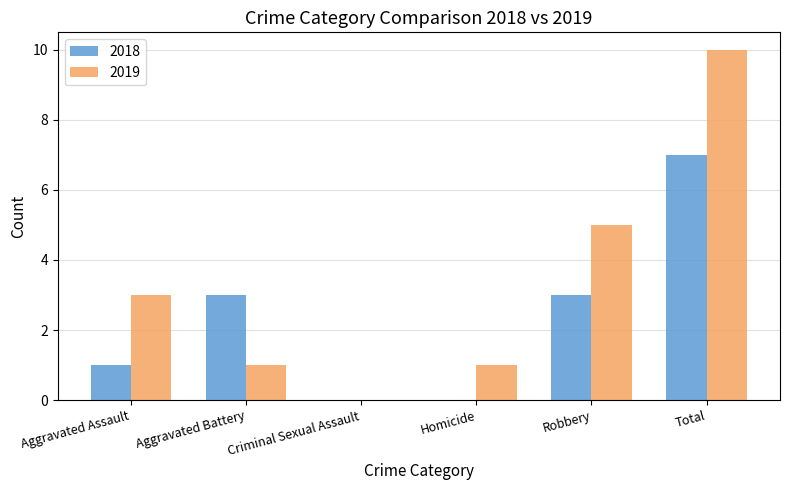

How many groups of bars are there?

6